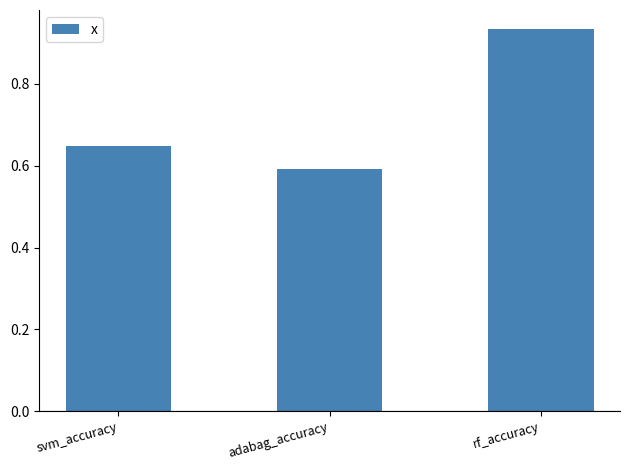

Which category has the lowest value across all series?

adabag_accuracy